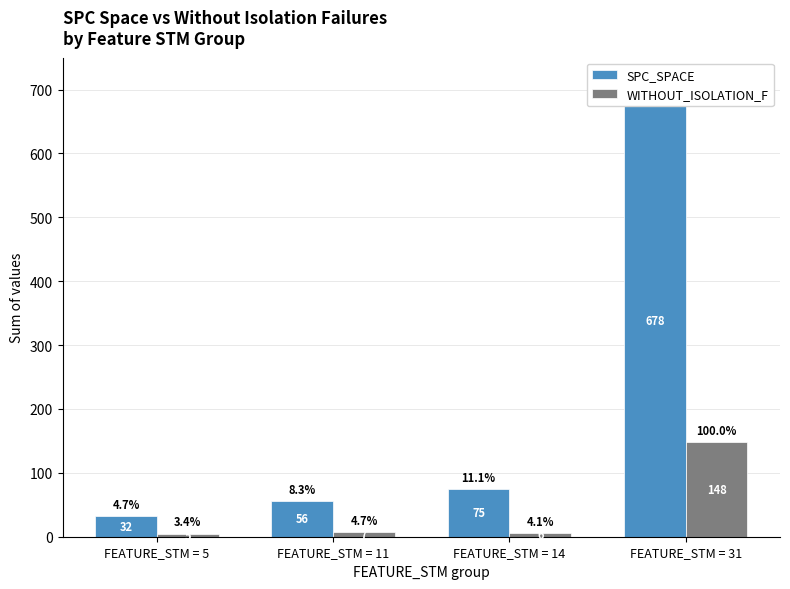

Which has a higher value, FEATURE_STM = 14 or FEATURE_STM = 5?

FEATURE_STM = 14